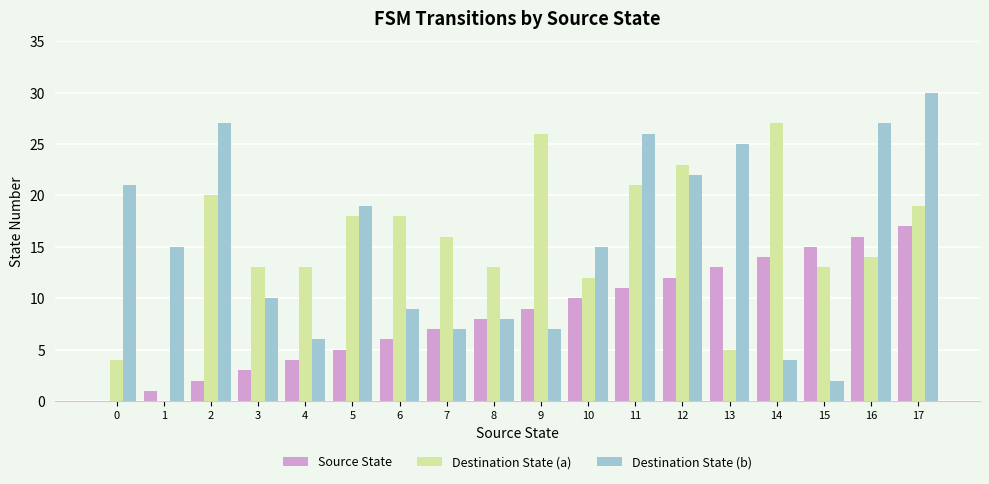

What is the sum of all Destination State (a) values?

275